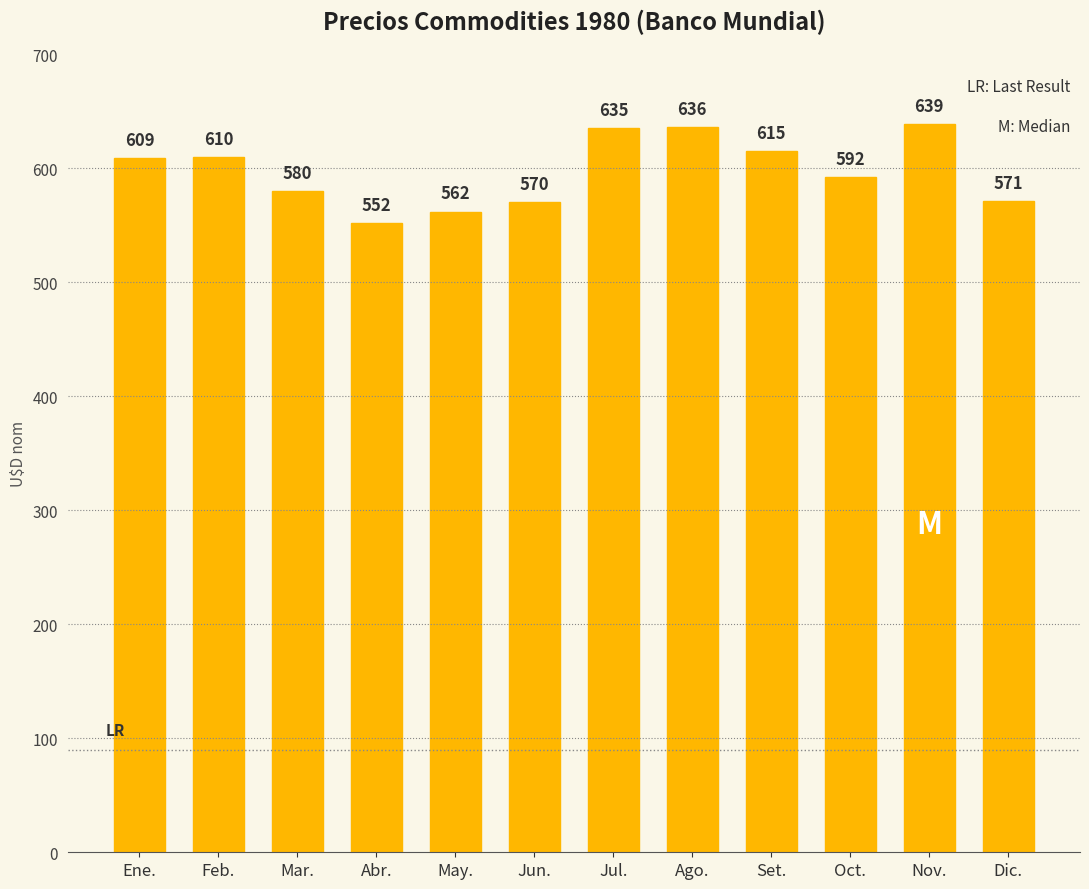

Rank the categories by value from highest to lowest.

Nov., Ago., Jul., Set., Feb., Ene., Oct., Mar., Dic., Jun., May., Abr.